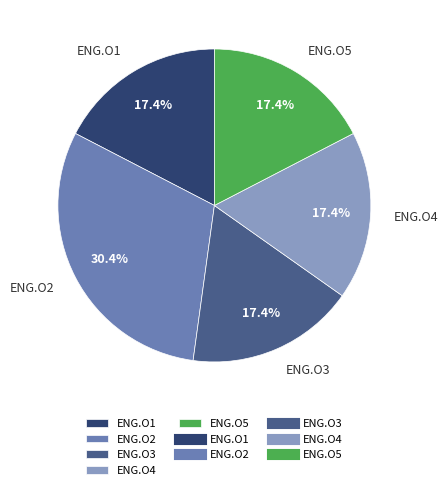

What is the largest slice in the pie chart?

ENG.O2